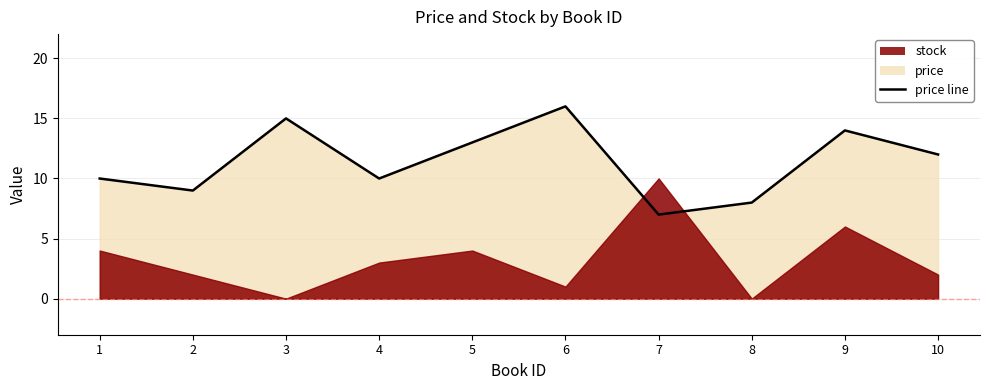

What is the difference between the maximum and minimum values?

9.0